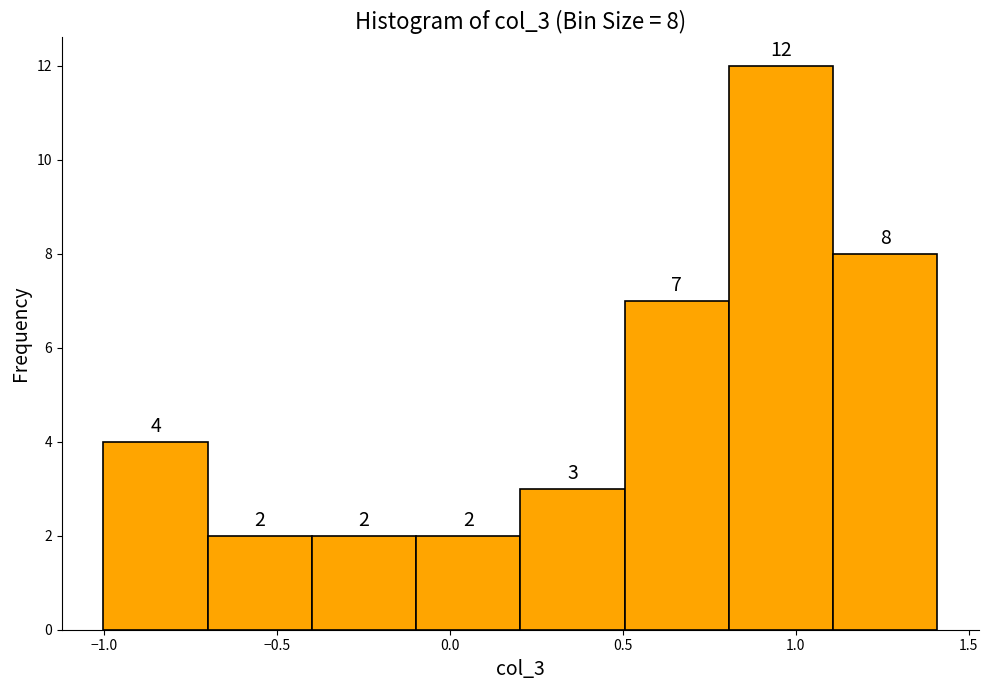

Over which range of the x-axis is the bar tallest?

0.8 to 1.1